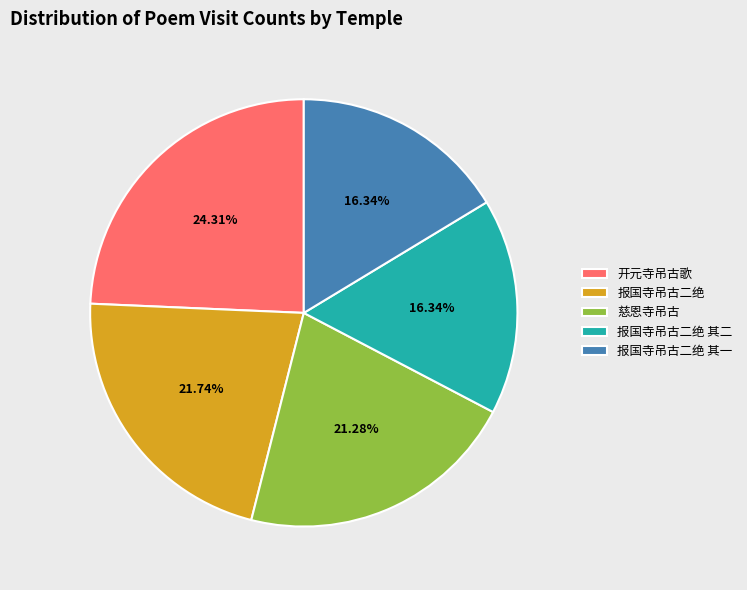

How many segments does this pie chart have?

5